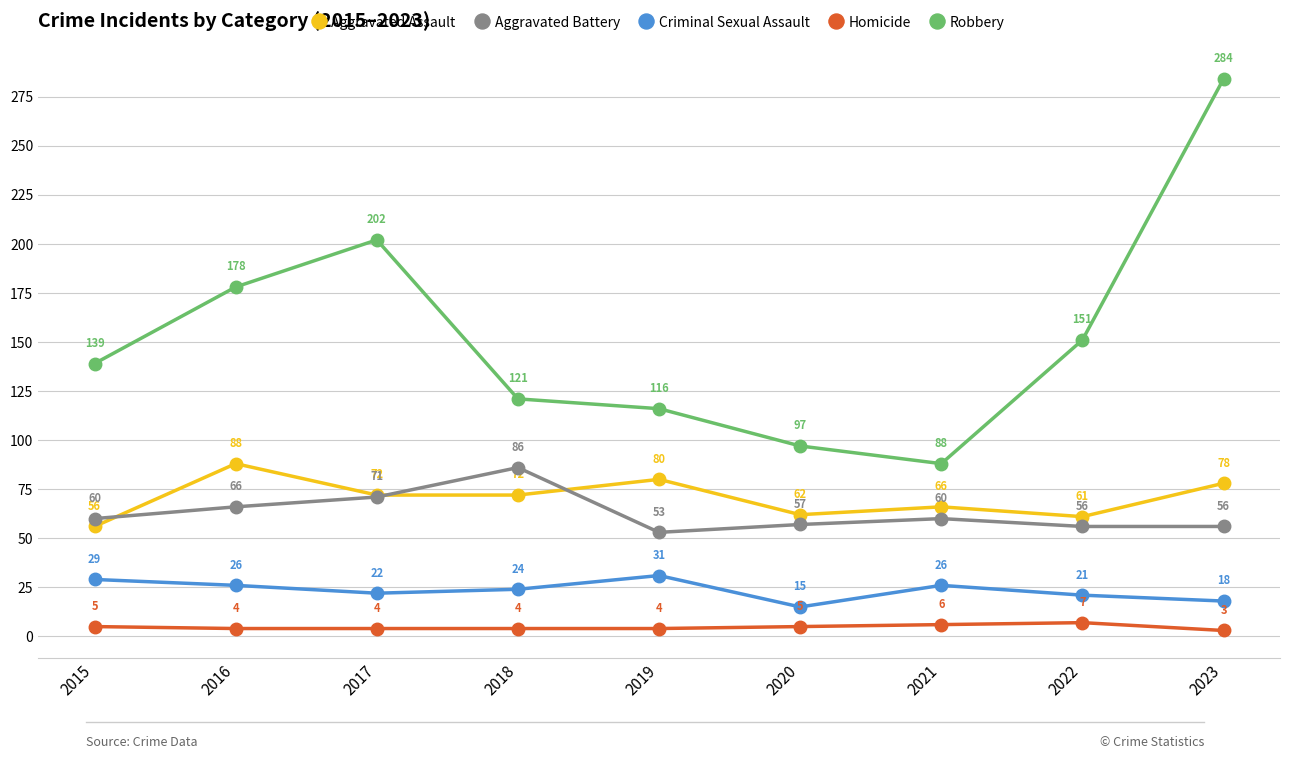

What is the difference between the maximum and minimum values in the Aggravated Battery series?

33